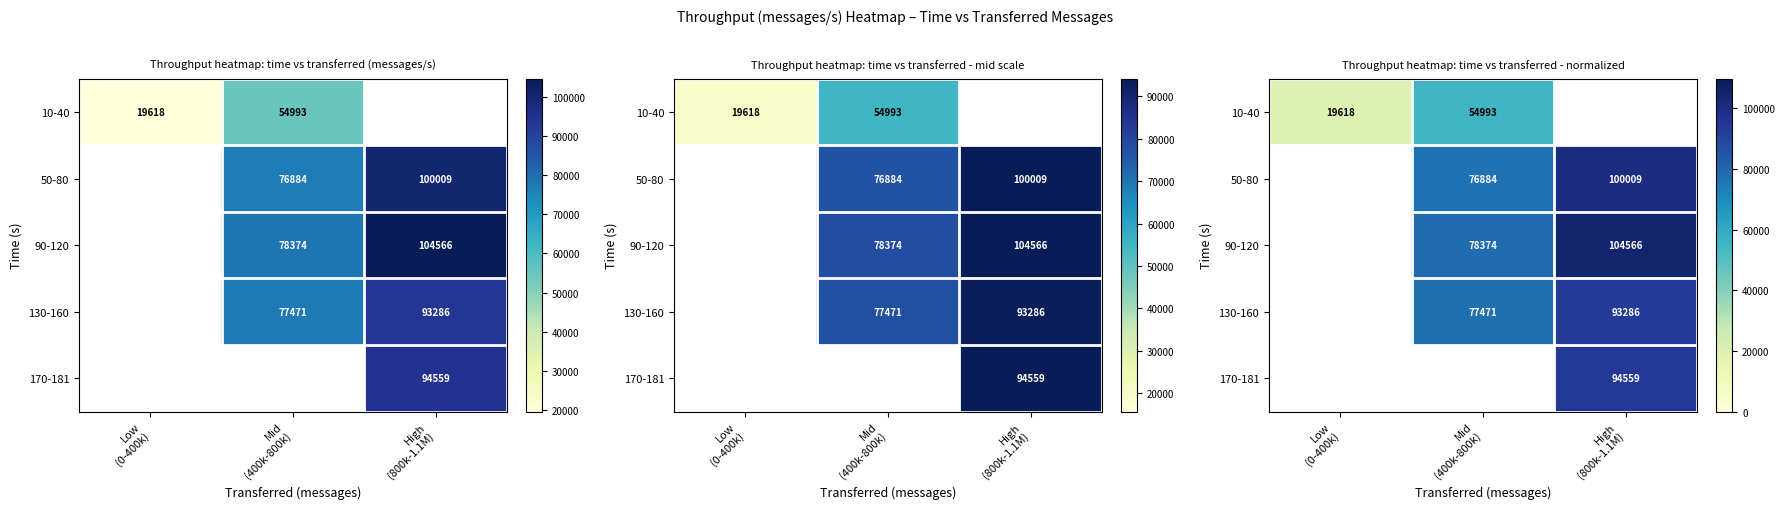

What is the minimum value shown in the chart?

19617.7